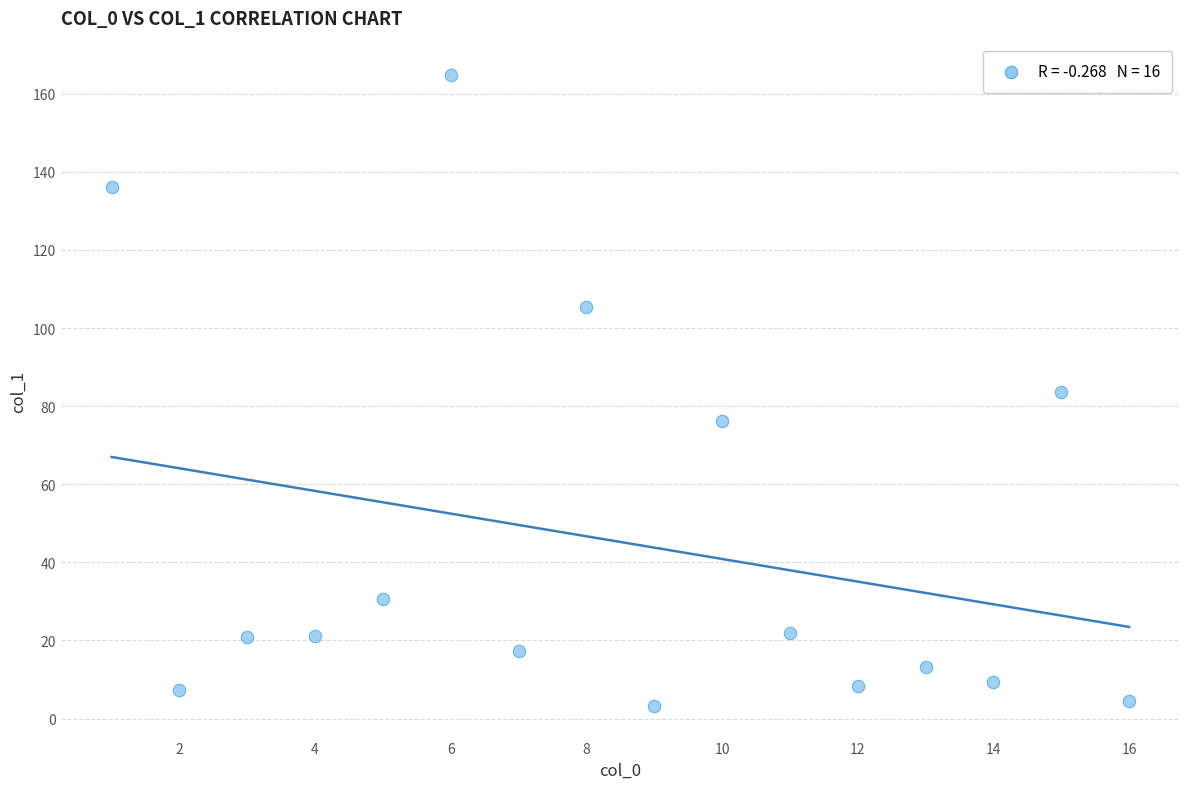

What is the range of Y values (max minus min)?

161.6